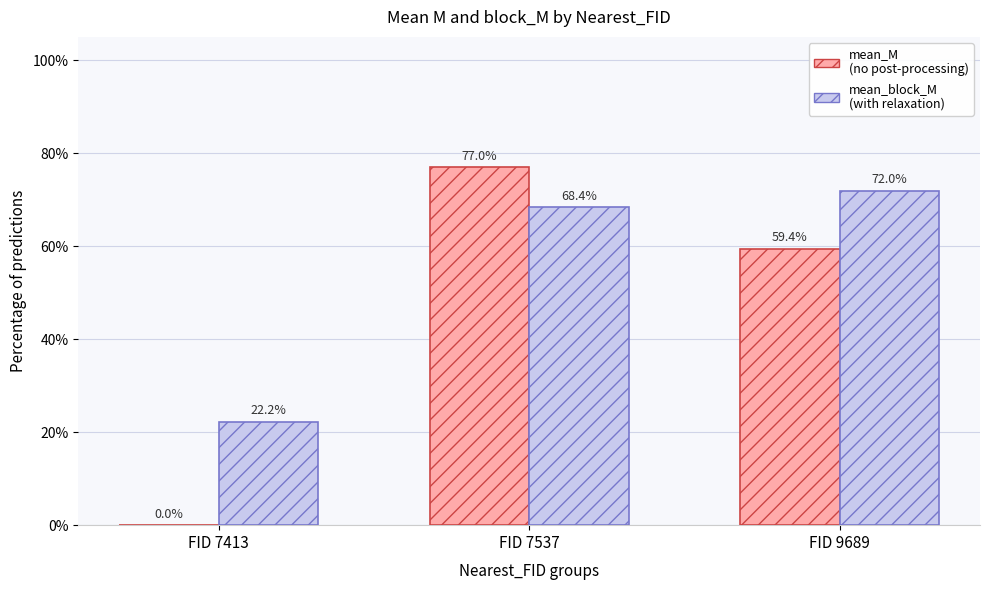

What is the approximate value of mean_M (no post-processing) at FID 7537?

0.8